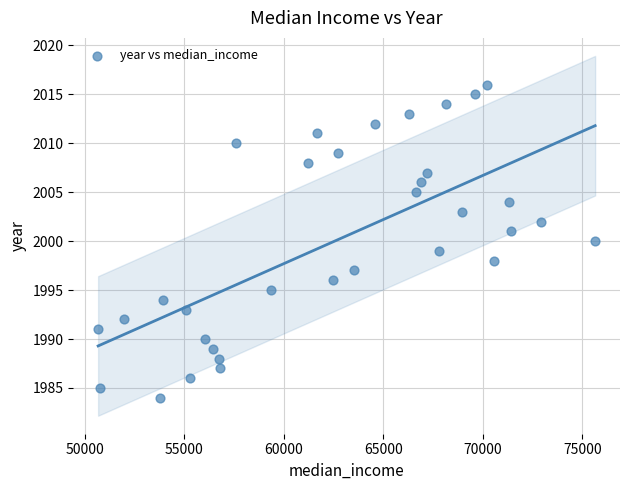

What is the range of Y values (max minus min)?

32